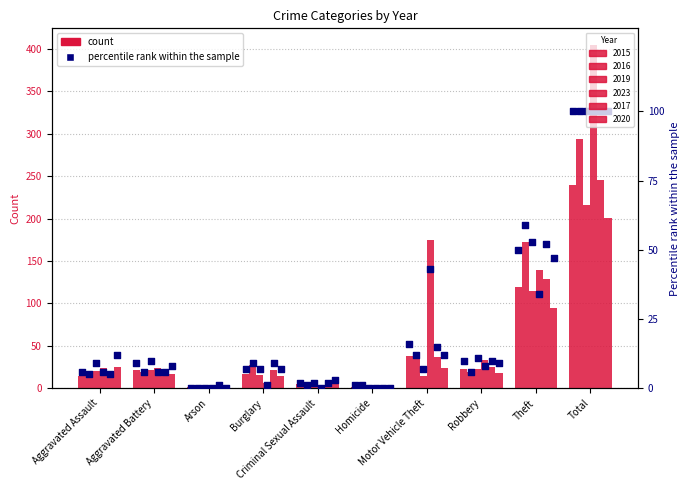

At which category is the sum across all series the highest?

Total